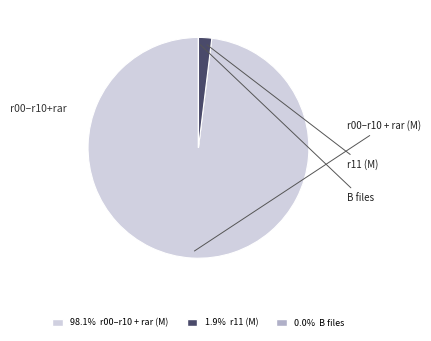

Is there any slice that represents more than half of the pie?

Yes